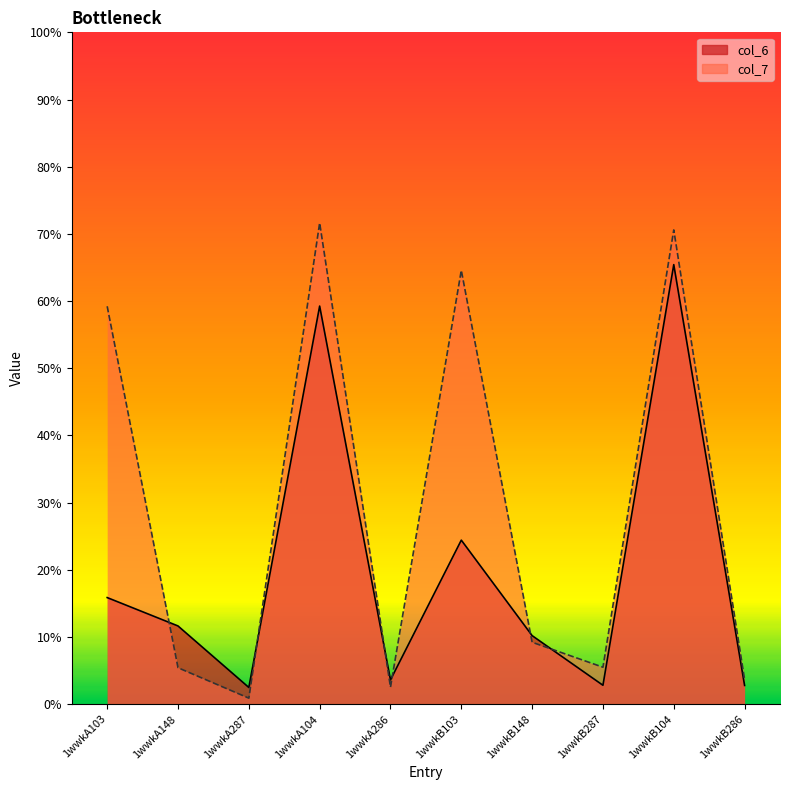

At which label does col_7 reach its peak?

1wwkA104